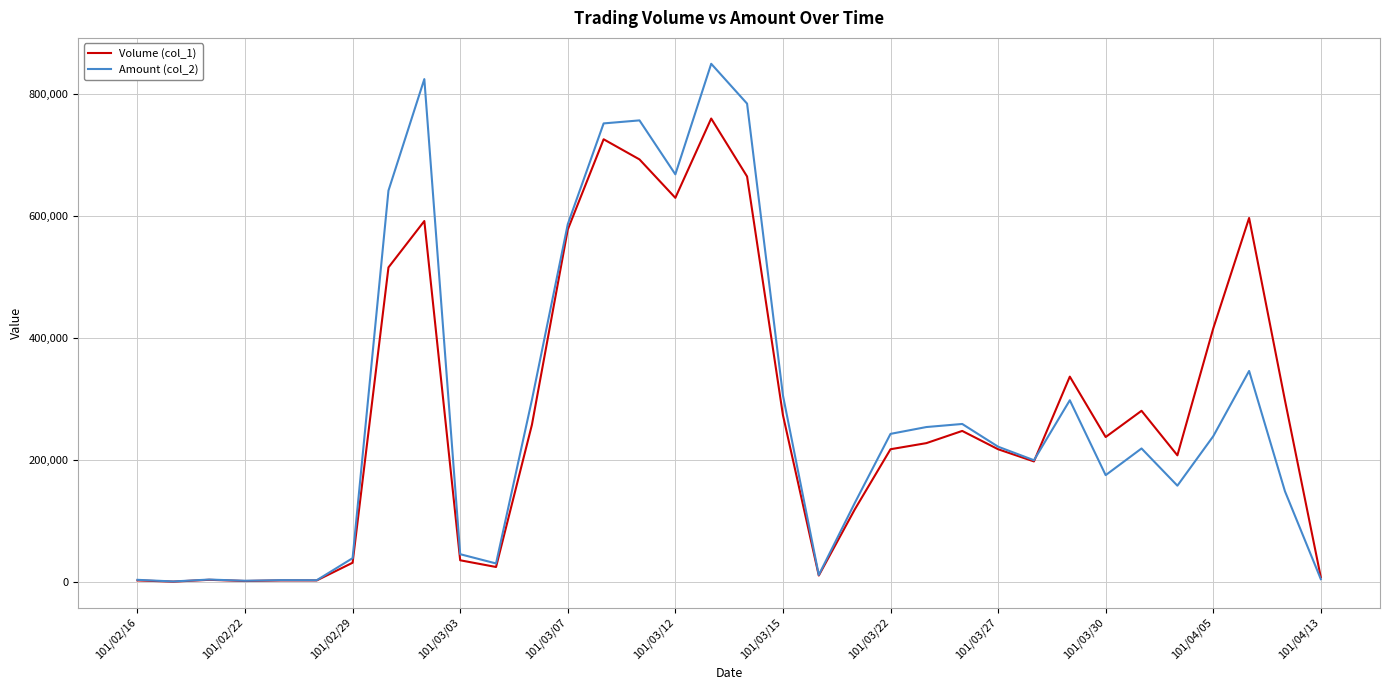

What is the maximum value shown in the chart?

849730